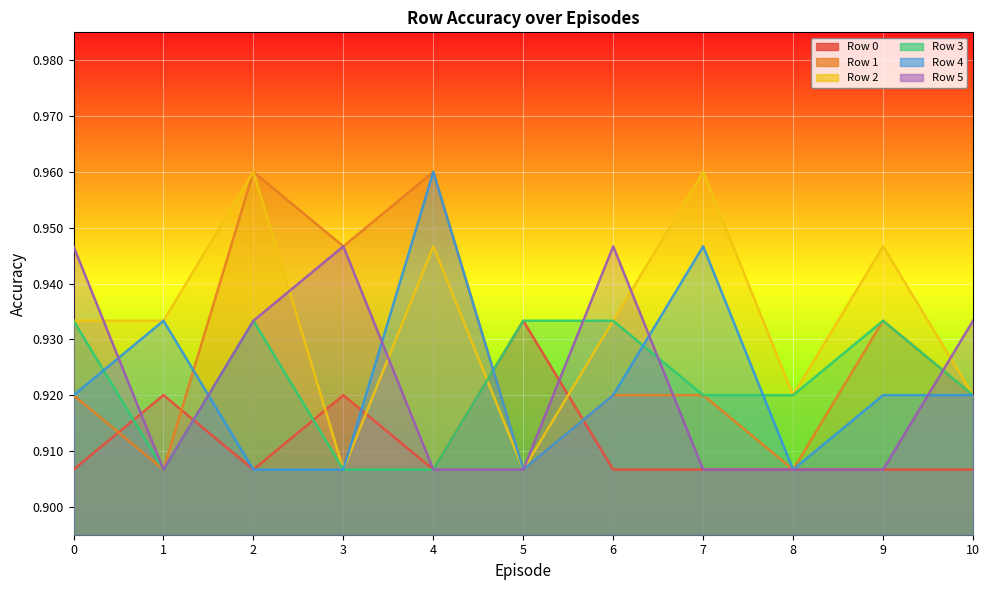

At 1, list the series in order from largest to smallest.

Row 2, Row 4, Row 0, Row 1, Row 3, Row 5